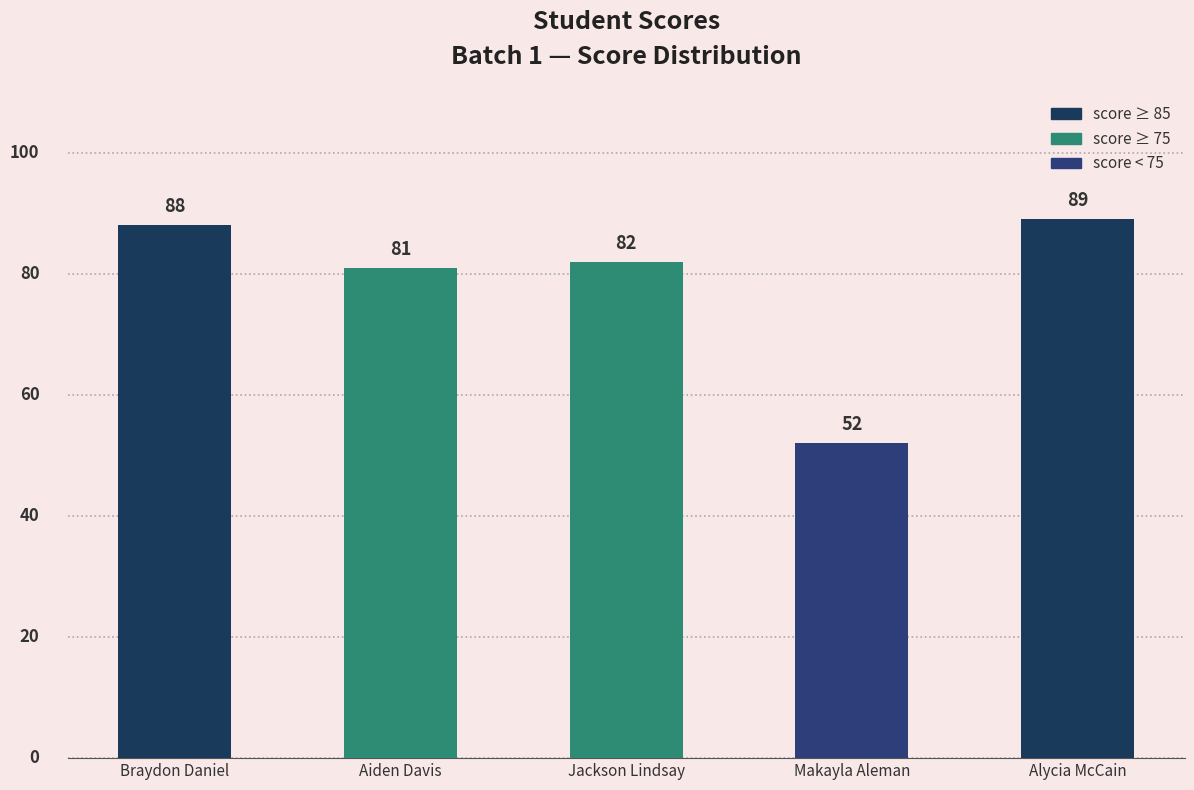

Approximately how many times larger is the value at Alycia McCain compared to Braydon Daniel?

1.0